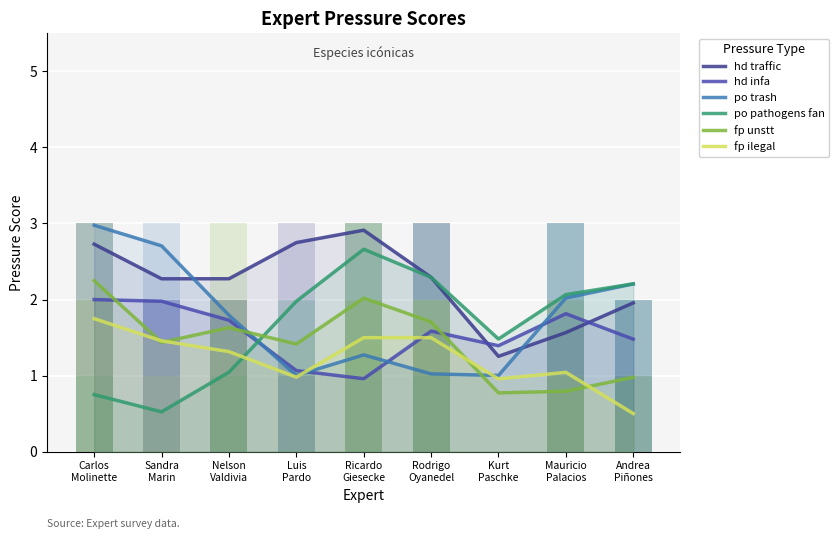

Are the bars horizontal?

No